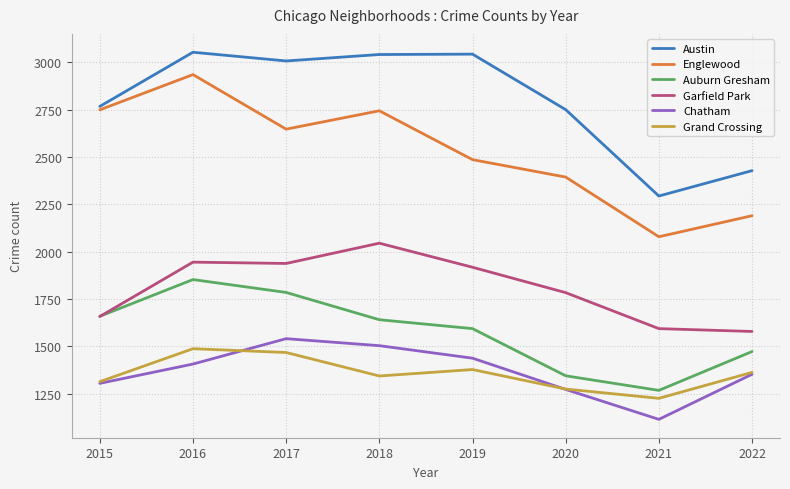

The Grand Crossing series shows 1984 at 2015. True or false?

False